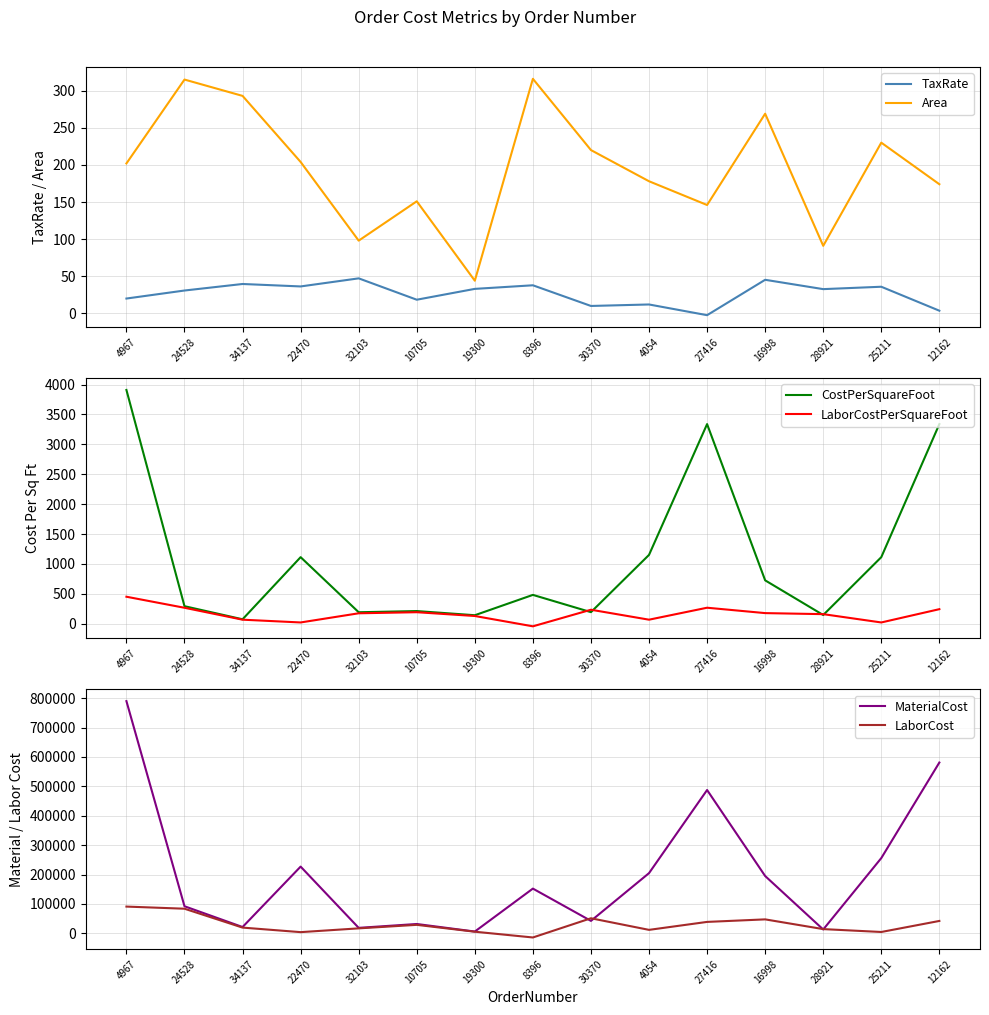

What is the total value across all series at 8396?

139082.6